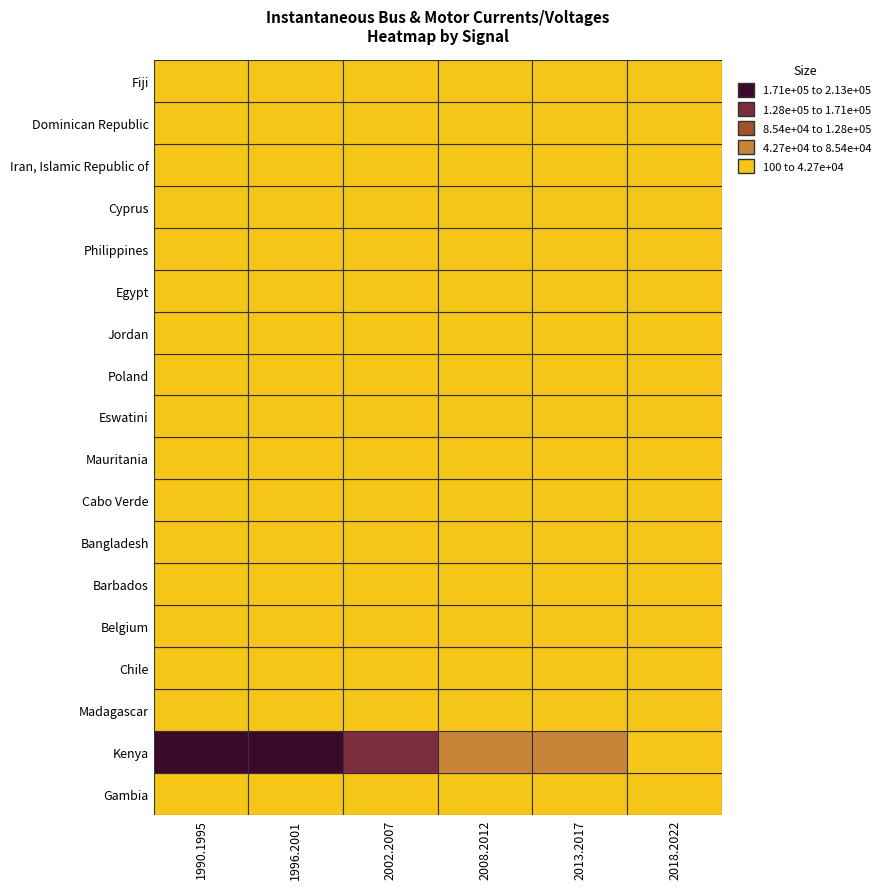

The value of isbB at 3 is 207036. True or false?

False